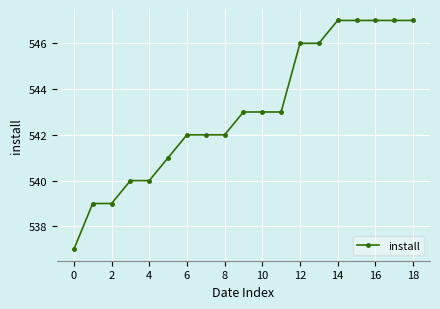

What is the maximum value shown in the chart?

547